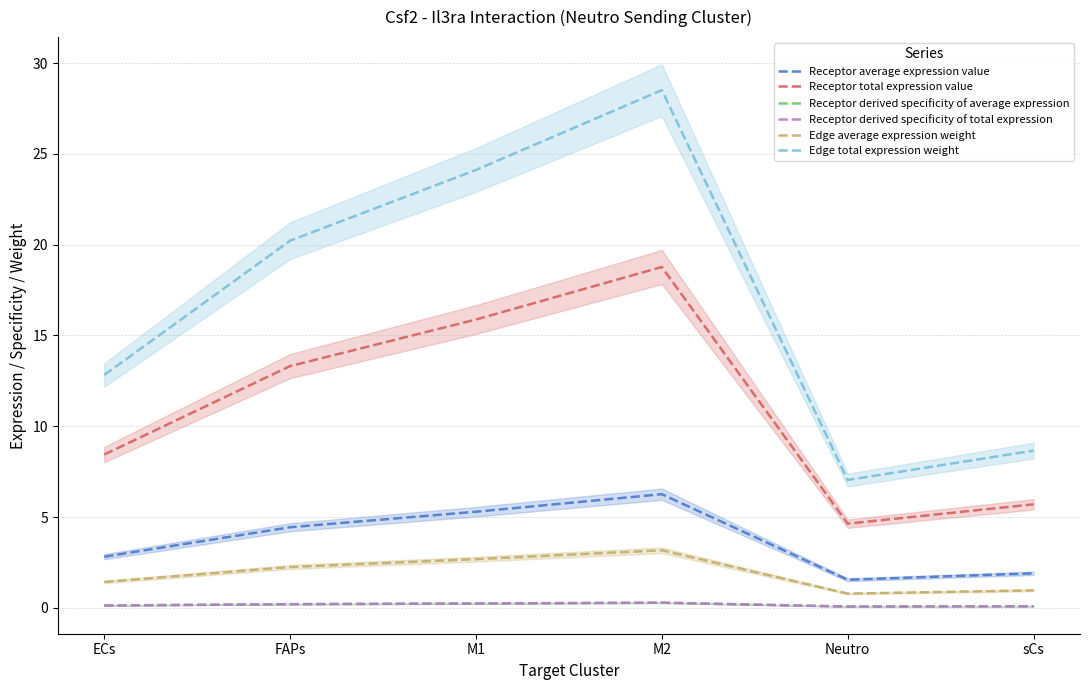

What position from the left is Neutro?

5